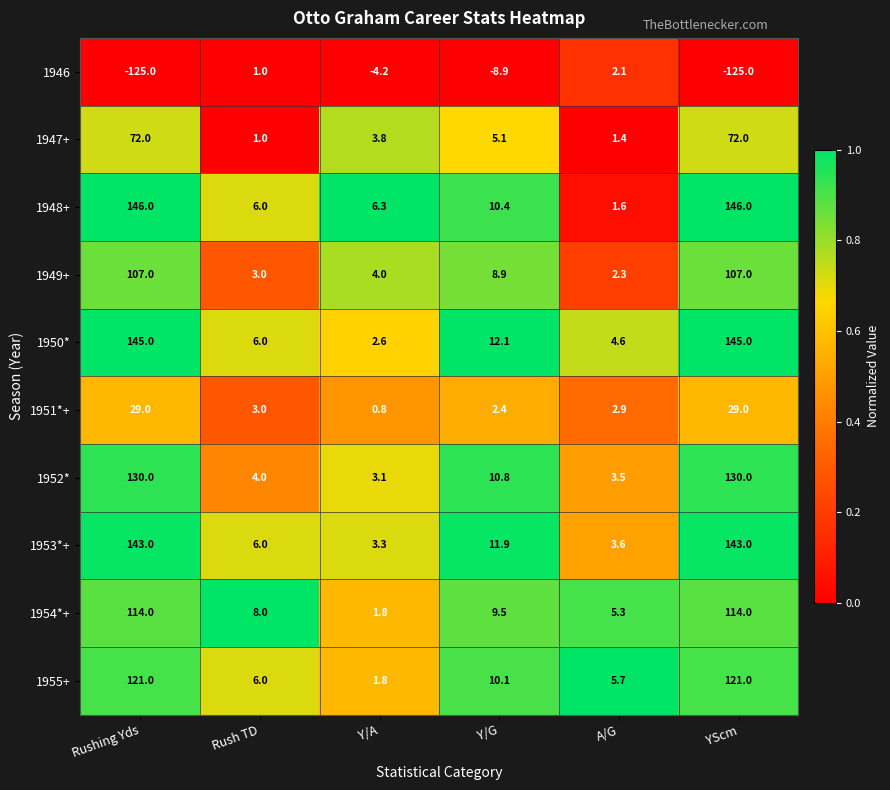

Rank the series by their maximum value, from highest to lowest.

1948+, 1950*, 1953*+, 1952*, 1955+, 1954*+, 1949+, 1947+, 1951*+, 1946